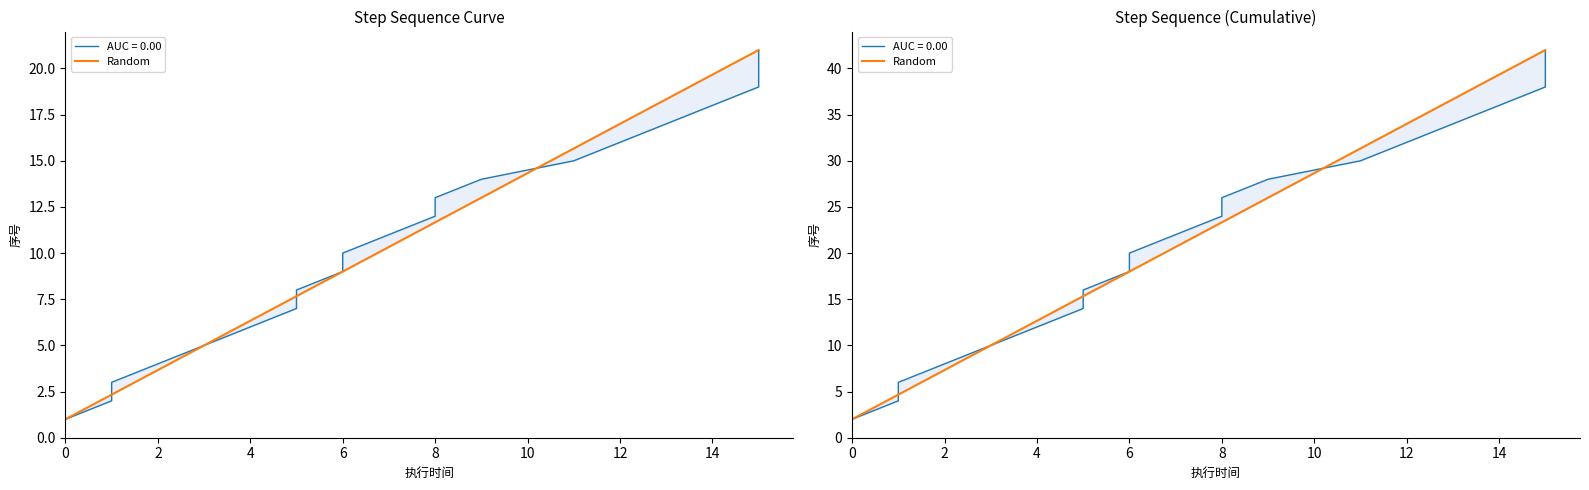

Which has a higher value, 0 or 2?

2